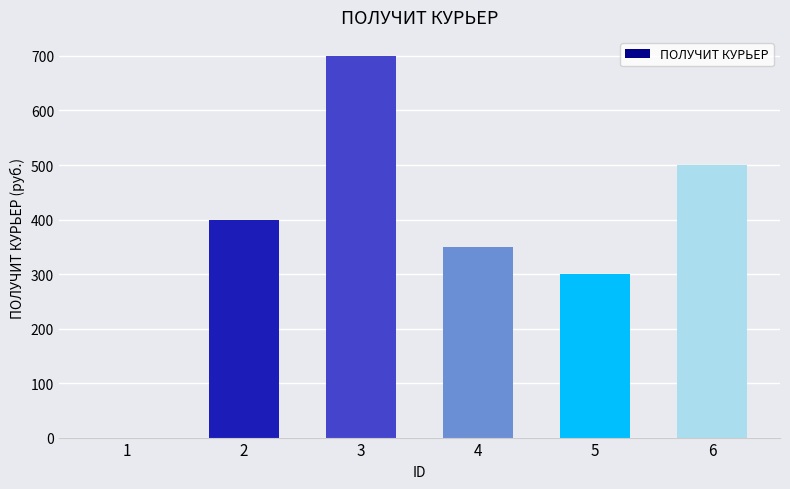

Reading right to left, what are all the values shown in this chart?

6=500	5=300	4=350	3=700	2=400	1=0